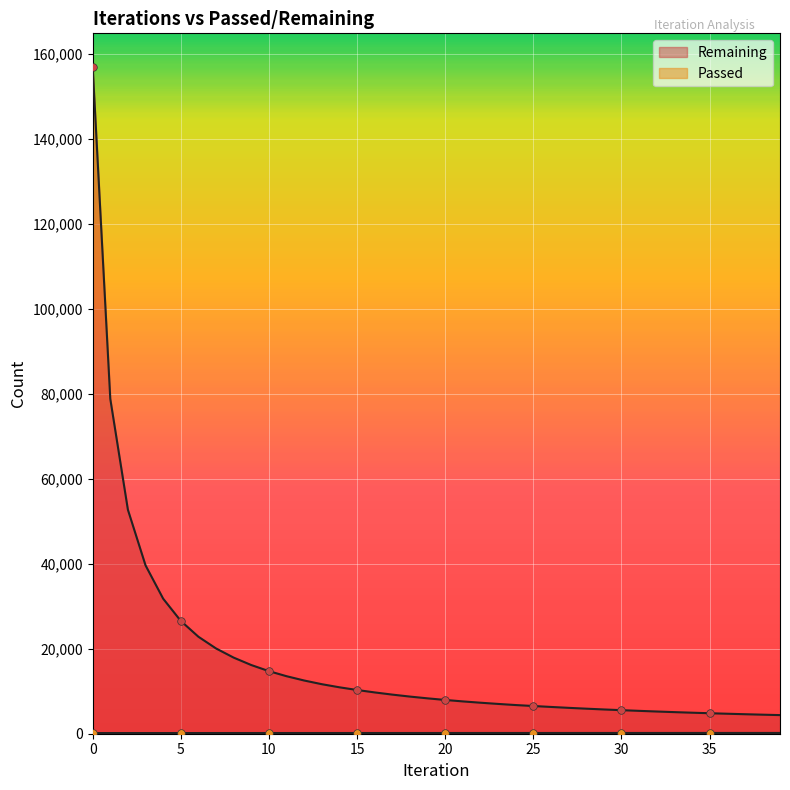

Which series has the widest spread of Y values?

Remaining